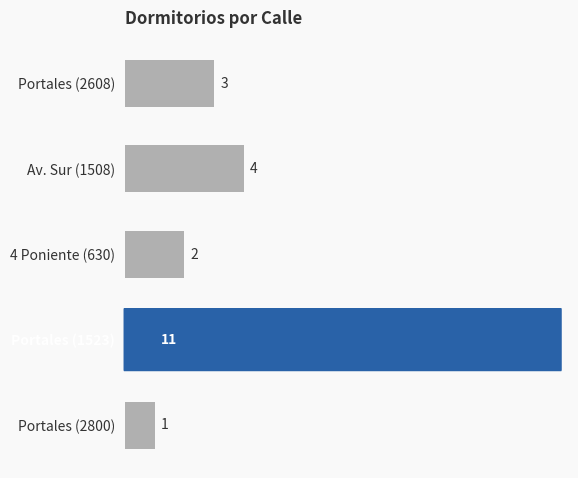

What is the smallest value displayed?

1